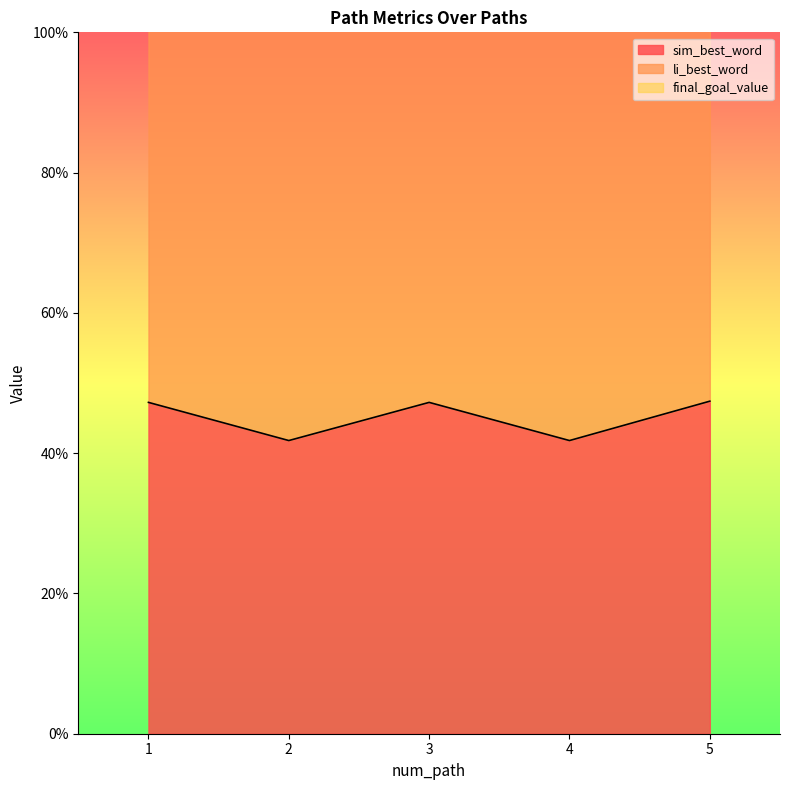

Rank the categories by sim_best_word value from lowest to highest.

2, 4, 1, 3, 5